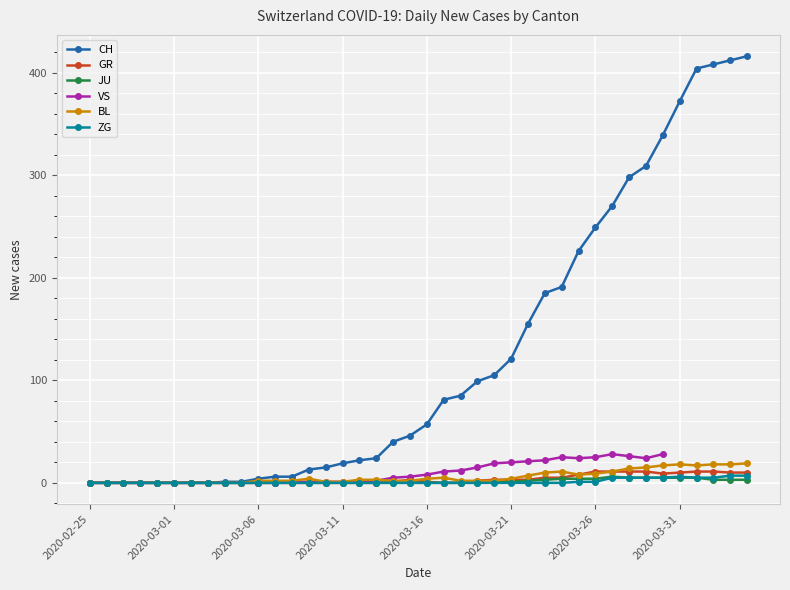

Is it true that VS equals 19.0 at 24?

True